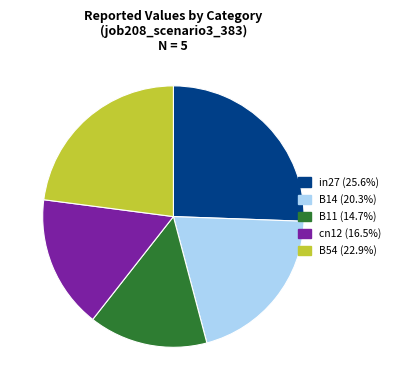

Do B11 and in27 together represent more than half of the pie?

No